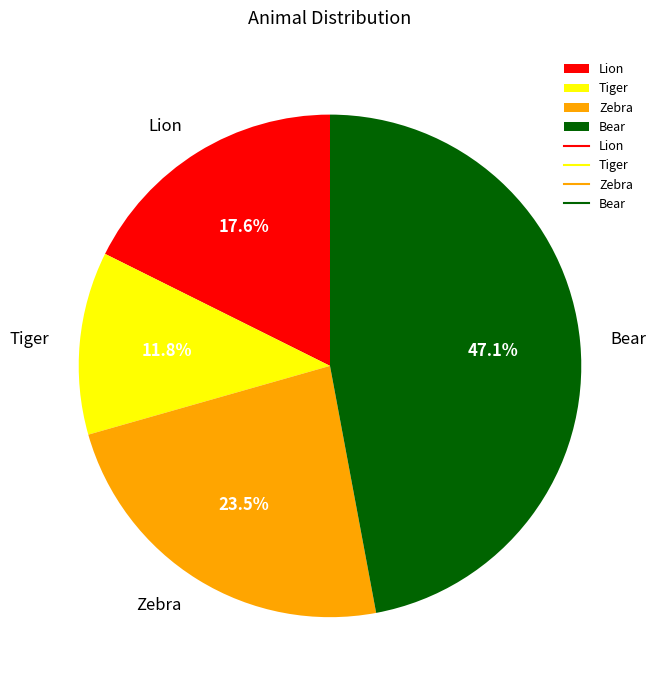

Between Lion and Zebra, which is larger?

Zebra